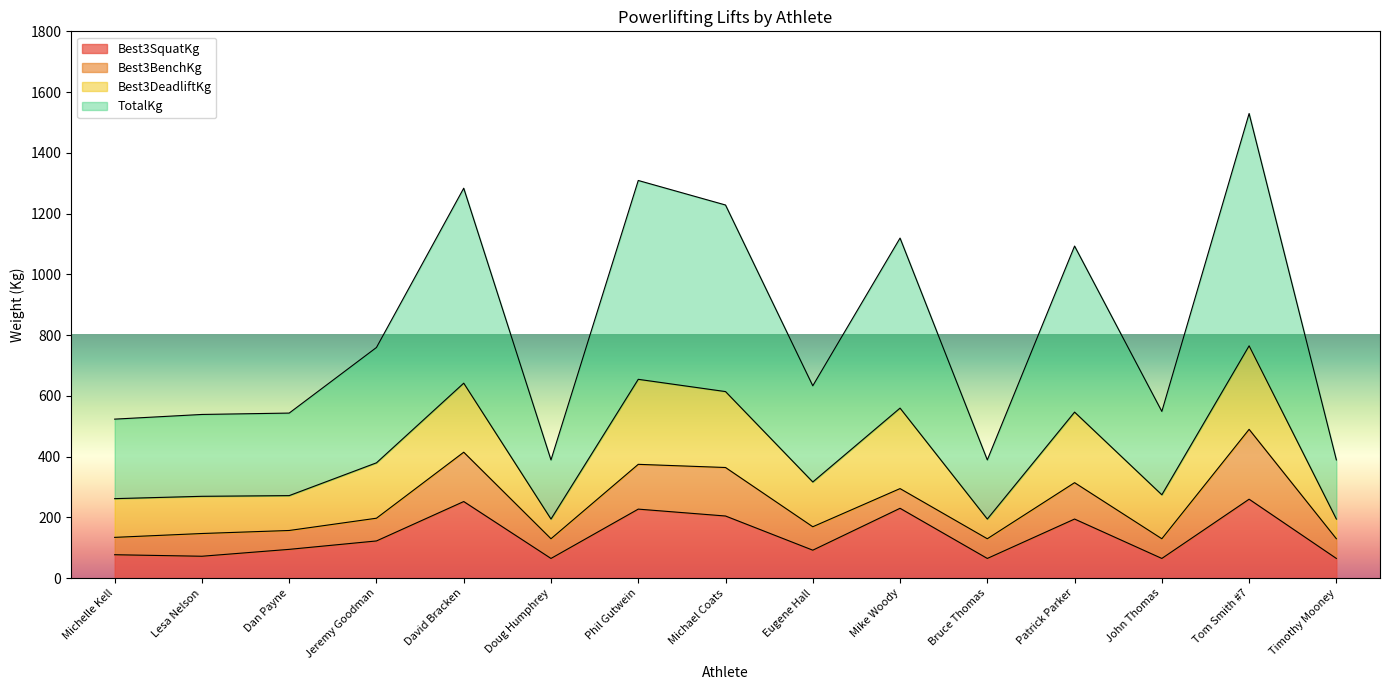

What is the label of the 8th point from the right?

Michael Coats